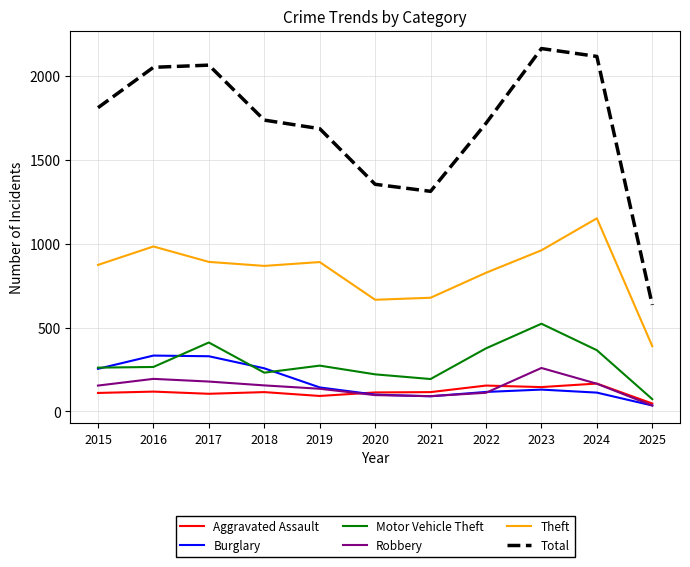

Count the number of categories in the chart.

11